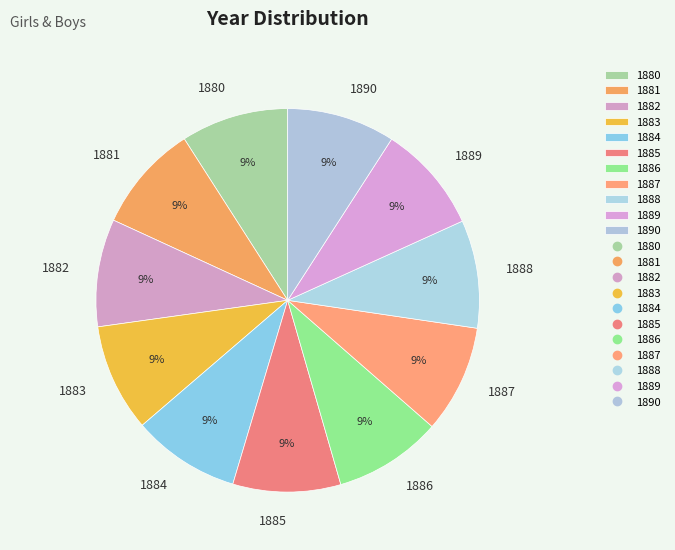

Approximately how many times larger is the value at 1887 compared to 1884?

1.0